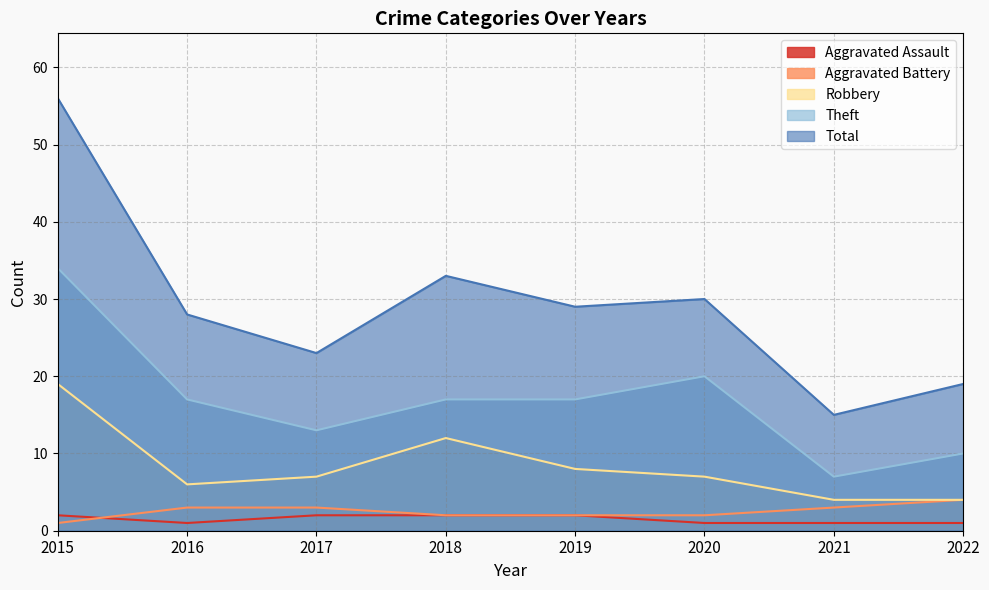

Is it true that Aggravated Battery equals 1 at 2019?

False